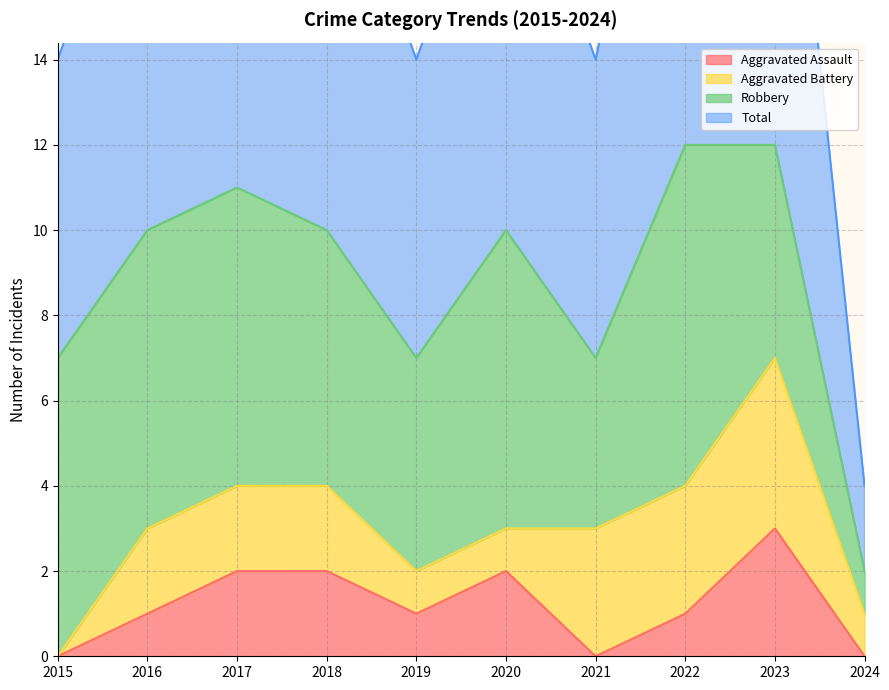

Is the value of Aggravated Assault at 2015 greater than the value of Total at 2024?

No